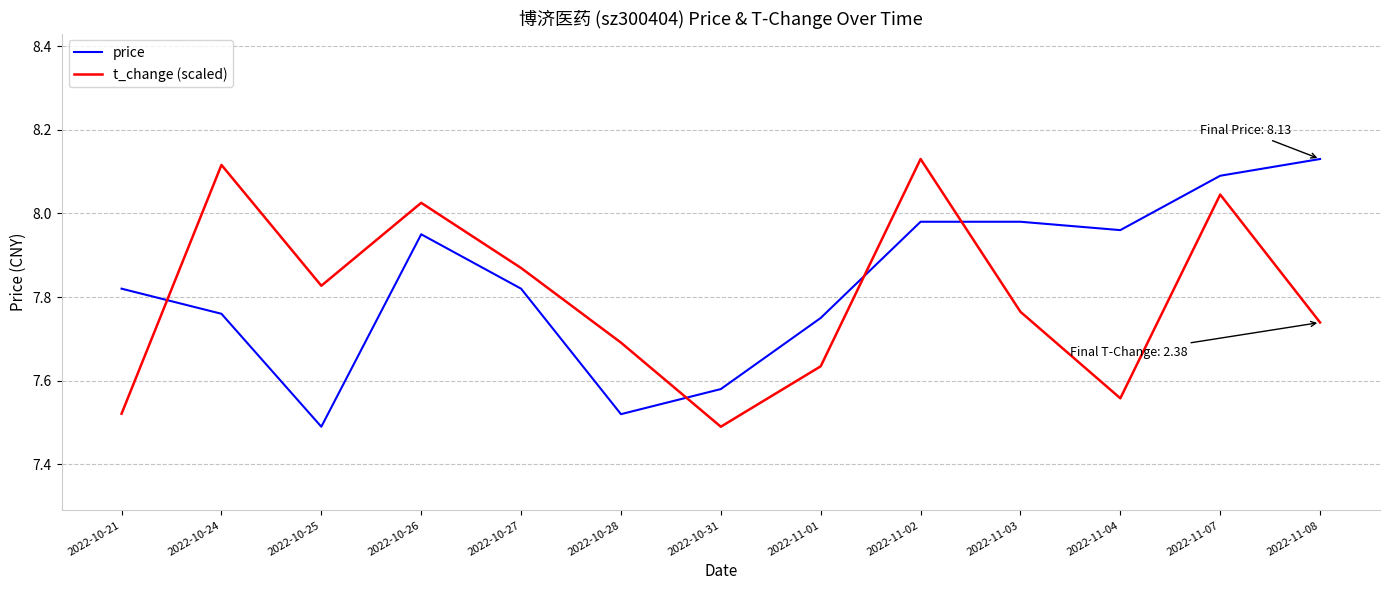

At which label is t_change (scaled) closest to 7?

2022-10-31